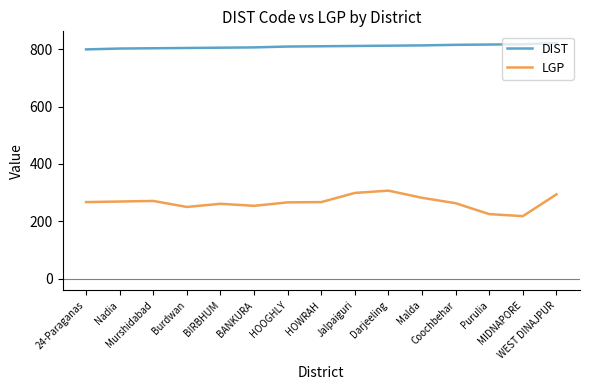

The LGP series shows 267 at 24-Paraganas. True or false?

True